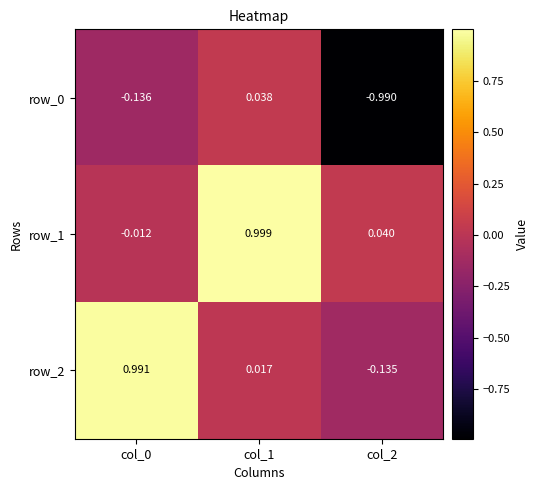

Is the value of row_1 at col_2 greater than the value of row_0 at col_1?

Yes